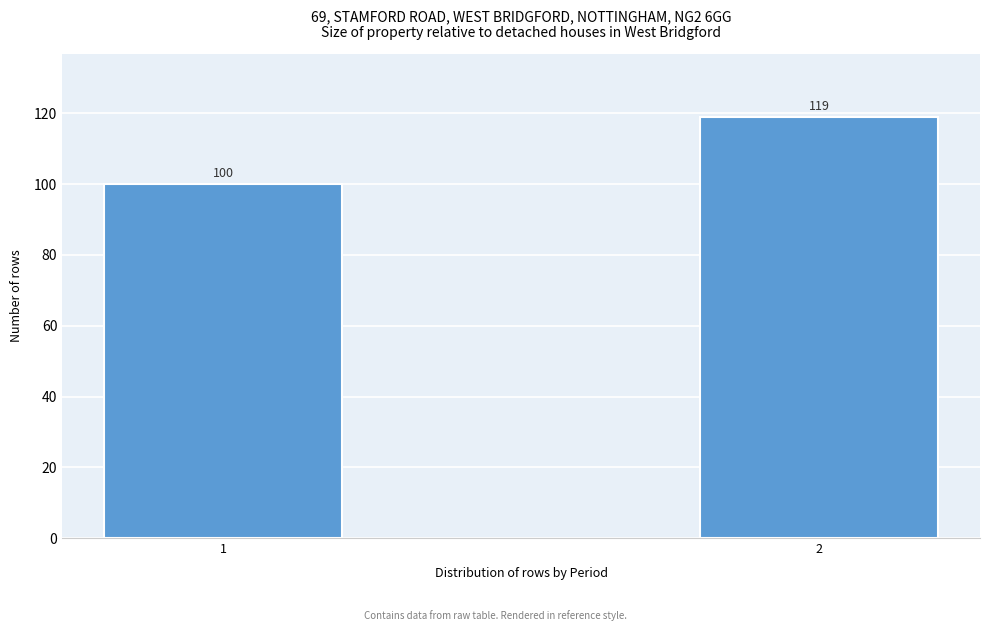

Reading right to left, extract all data points from this chart.

2=119	1=100